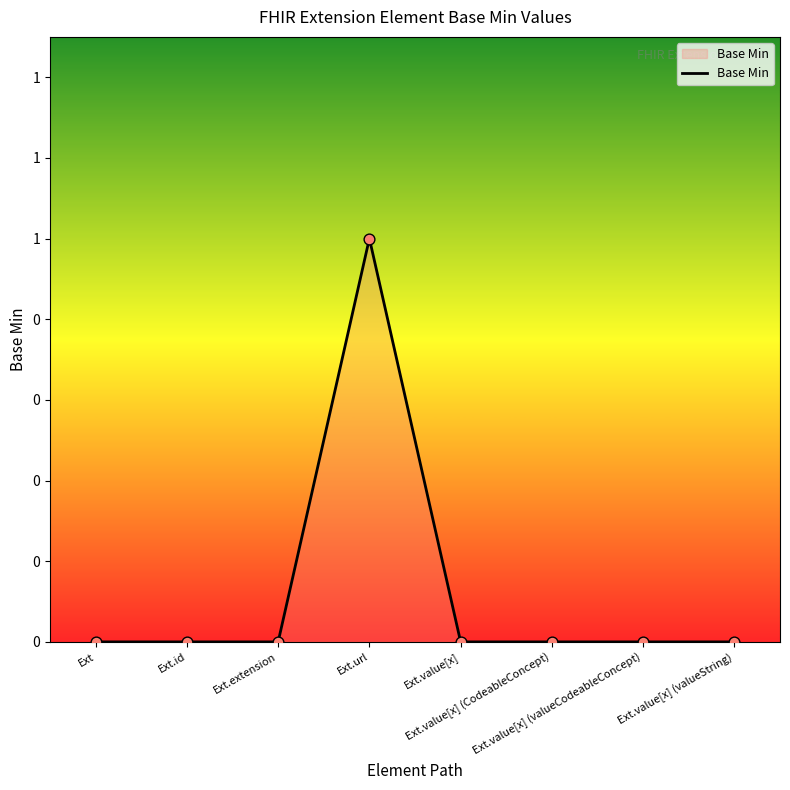

Which has a higher value, Ext.value[x] (valueString) or Ext.value[x]?

Ext.value[x] (valueString)